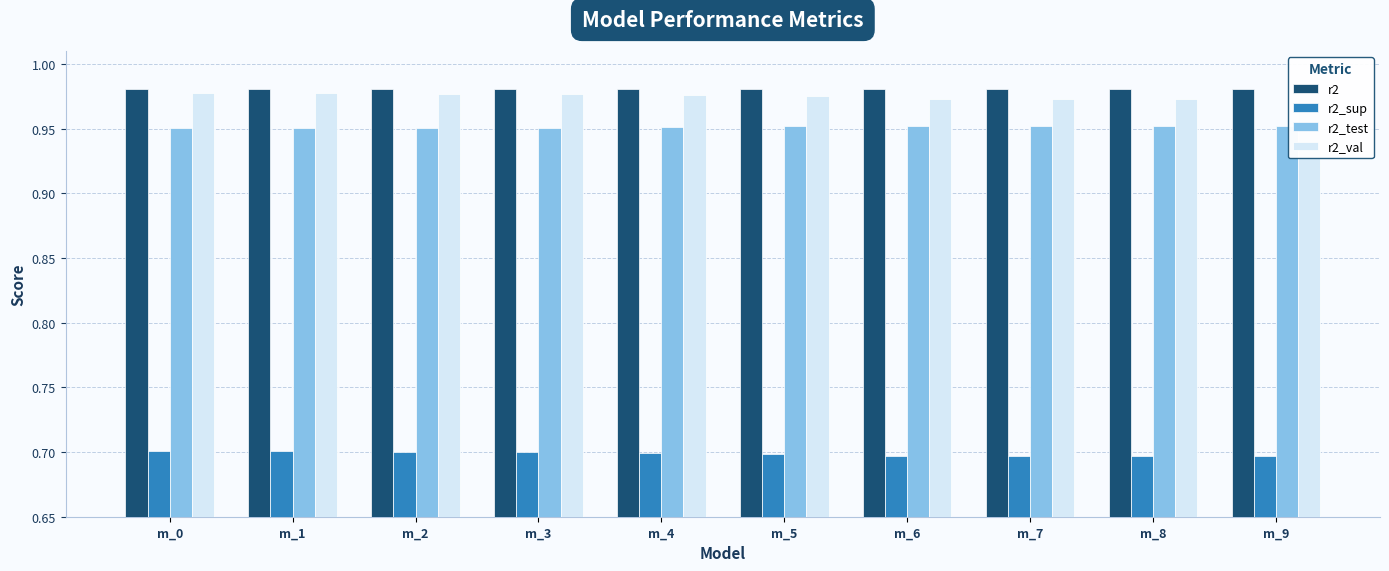

Which series has the largest total across all categories?

r2